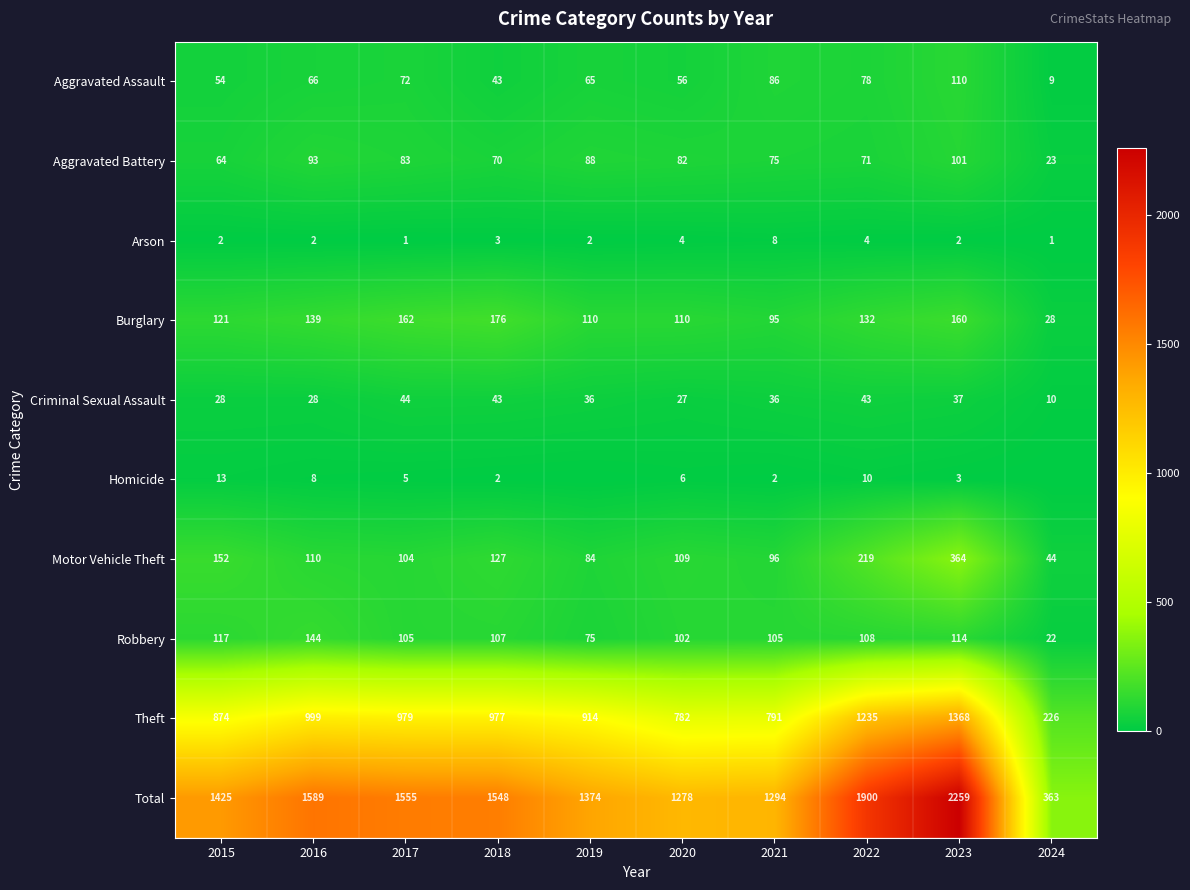

At 2022, list the series in order from smallest to largest.

Arson, Homicide, Criminal Sexual Assault, Aggravated Battery, Aggravated Assault, Robbery, Burglary, Motor Vehicle Theft, Theft, Total